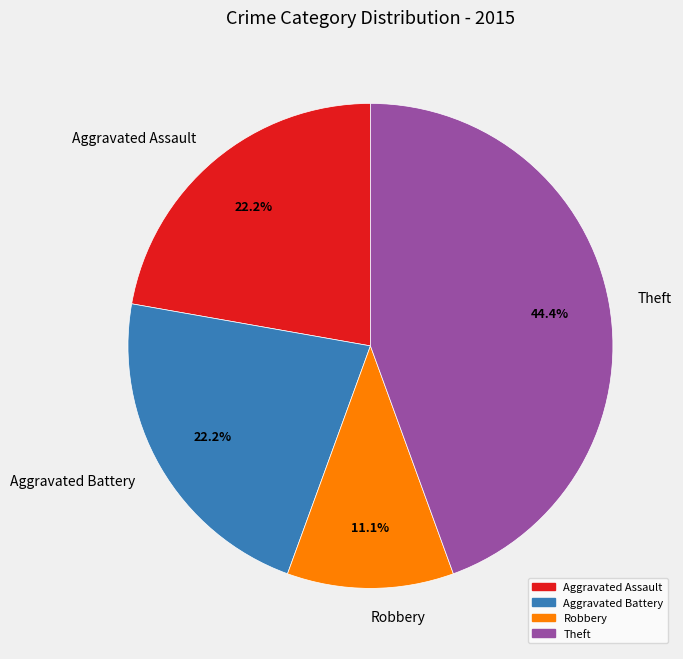

Approximately how many times larger is the value at Aggravated Battery compared to Aggravated Assault?

1.0